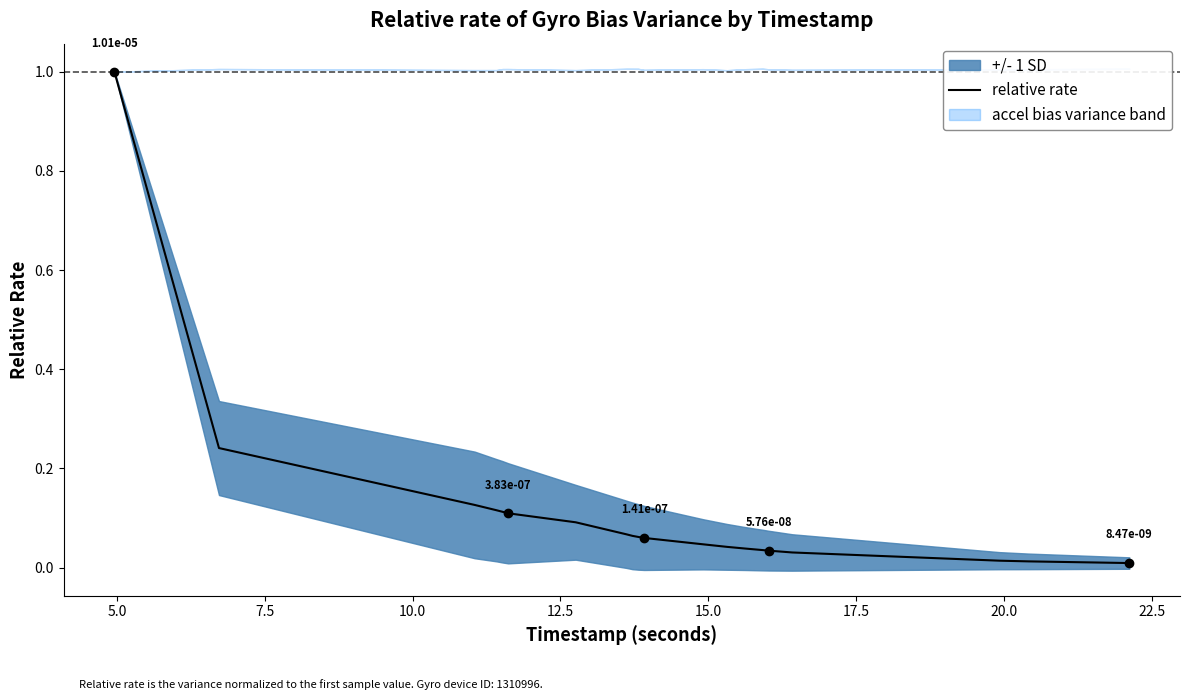

The chart shows a value of 0.0 at 11. True or false?

False